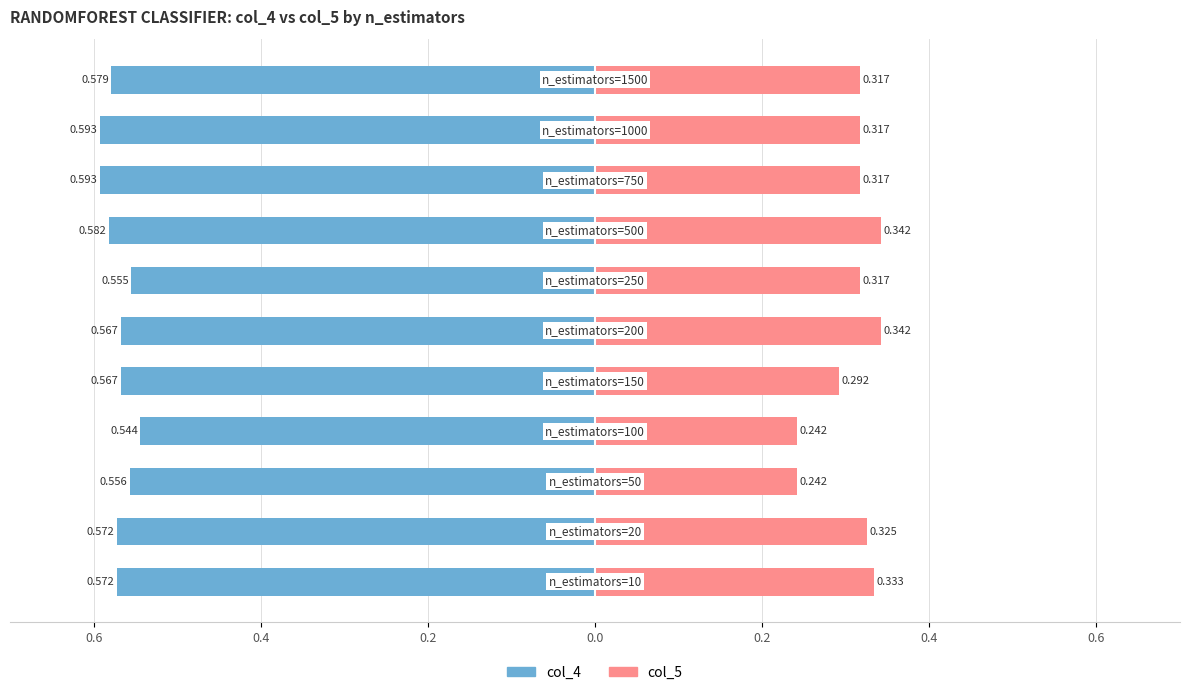

True or false: col_5 has a value of 0.2 at 0.4.

False